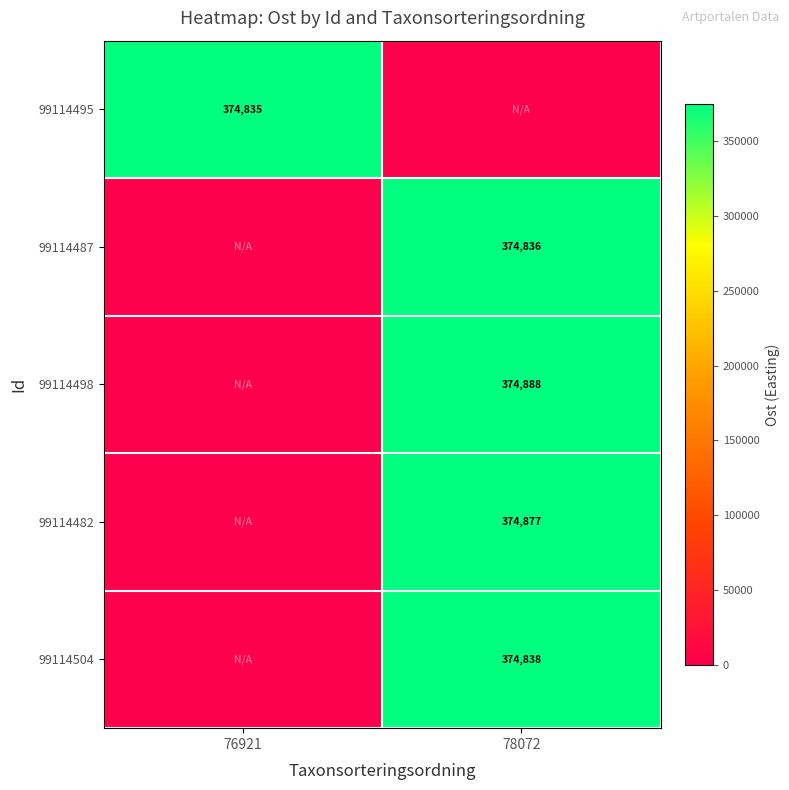

Is it true that 99114495 equals 674036 at 76921?

False